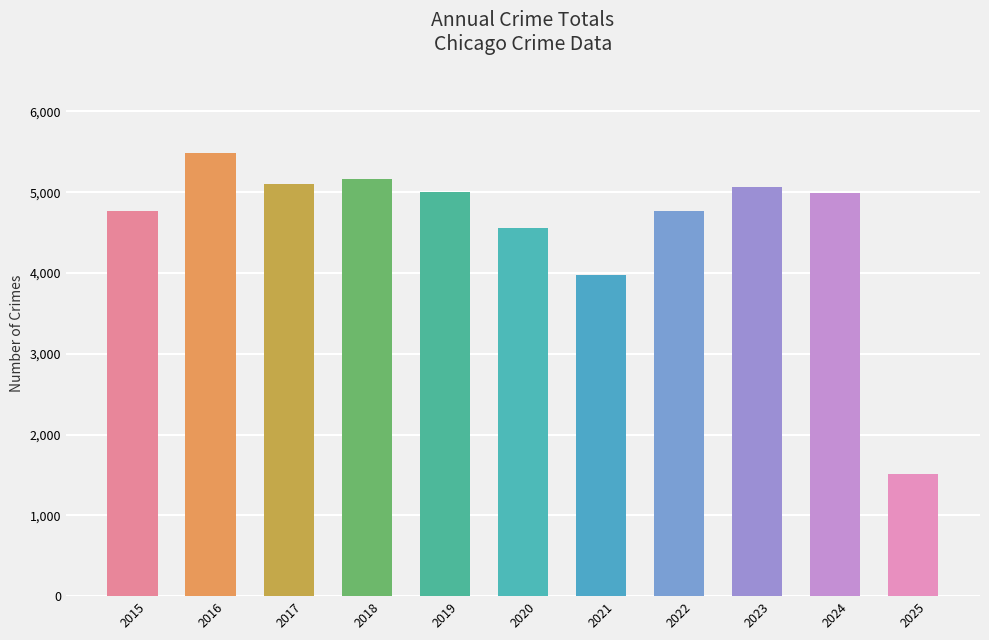

Between 2022 and 2018, which is larger?

2018